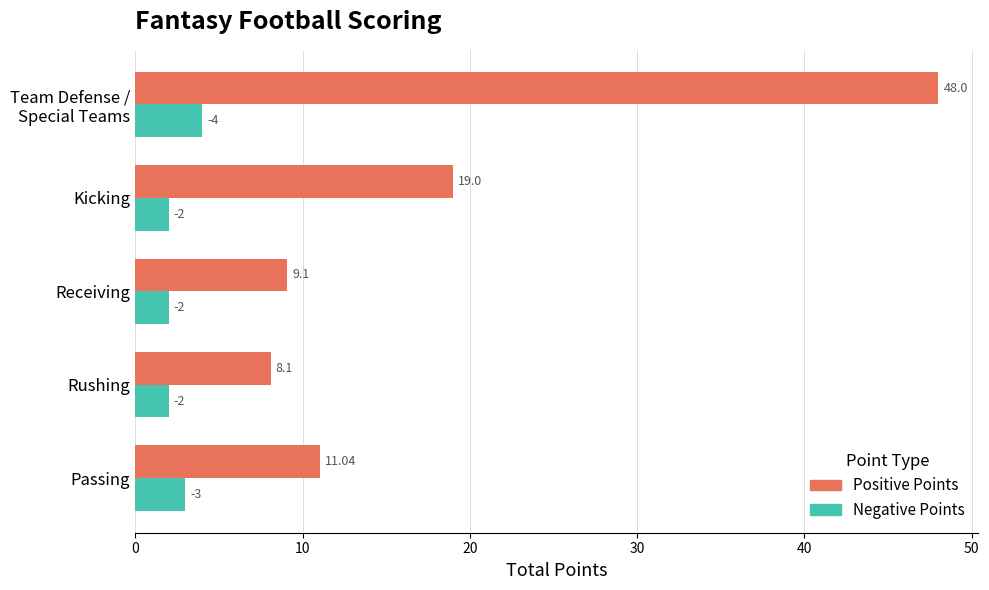

At how many categories does at least one series exceed 47?

1